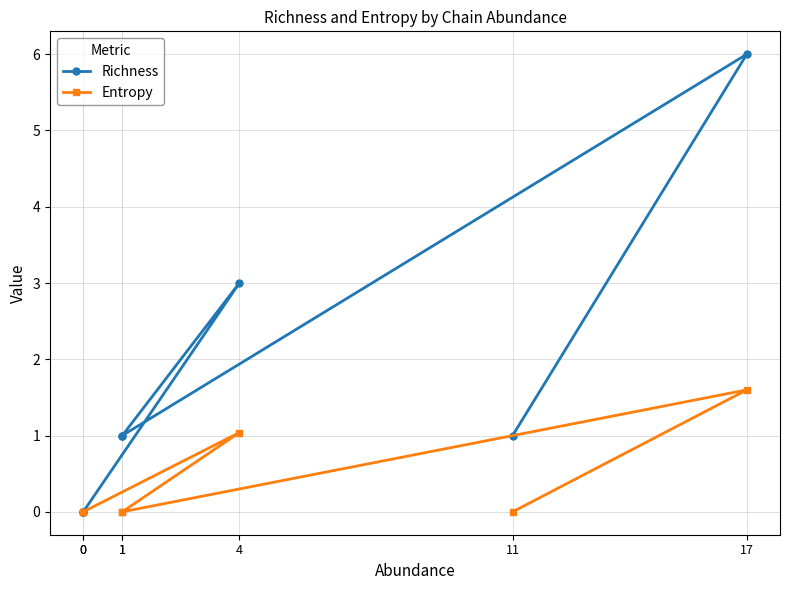

What are all the series names shown in the legend?

Richness, Entropy